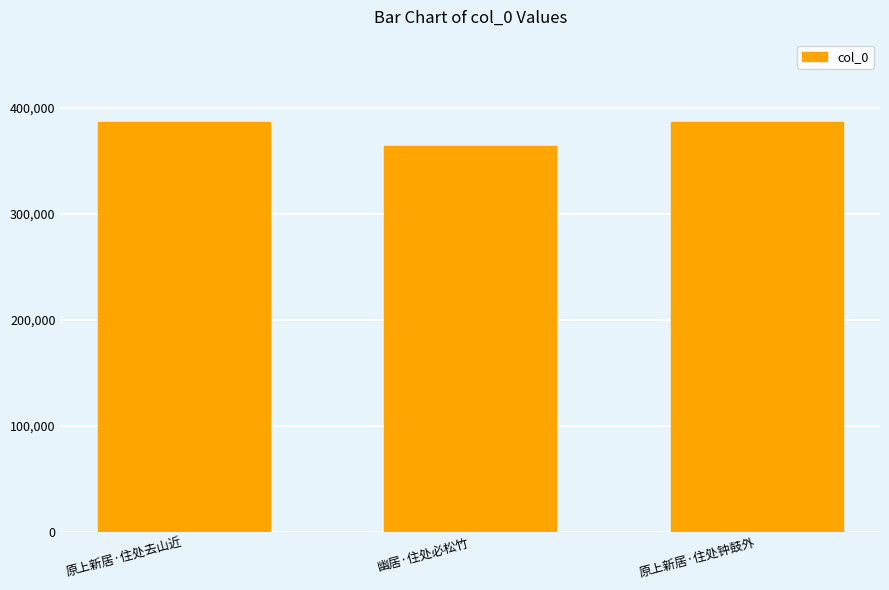

What is the sum of all values?

1138116